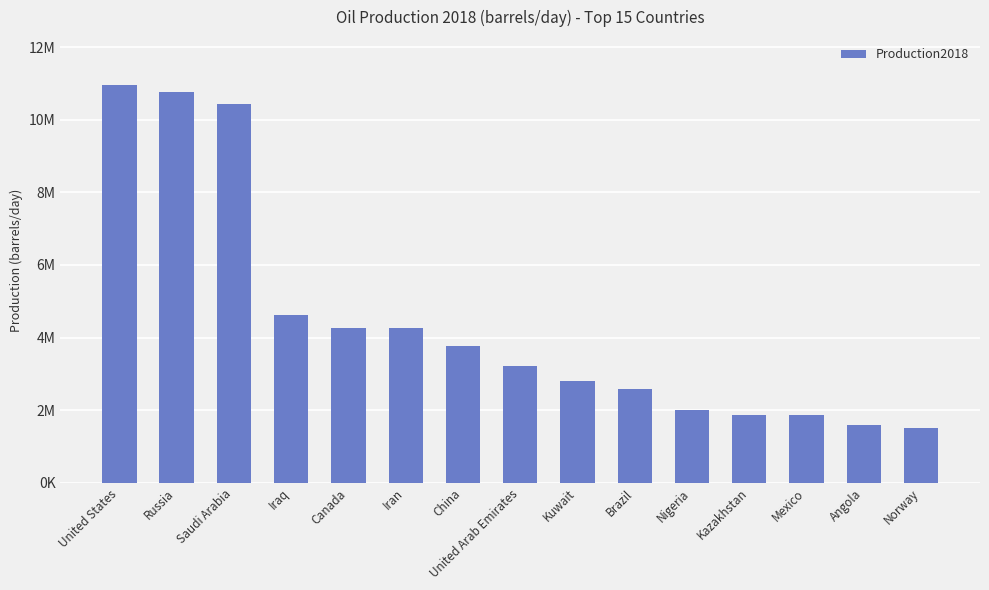

At which label does the data first exceed 3216000?

United States